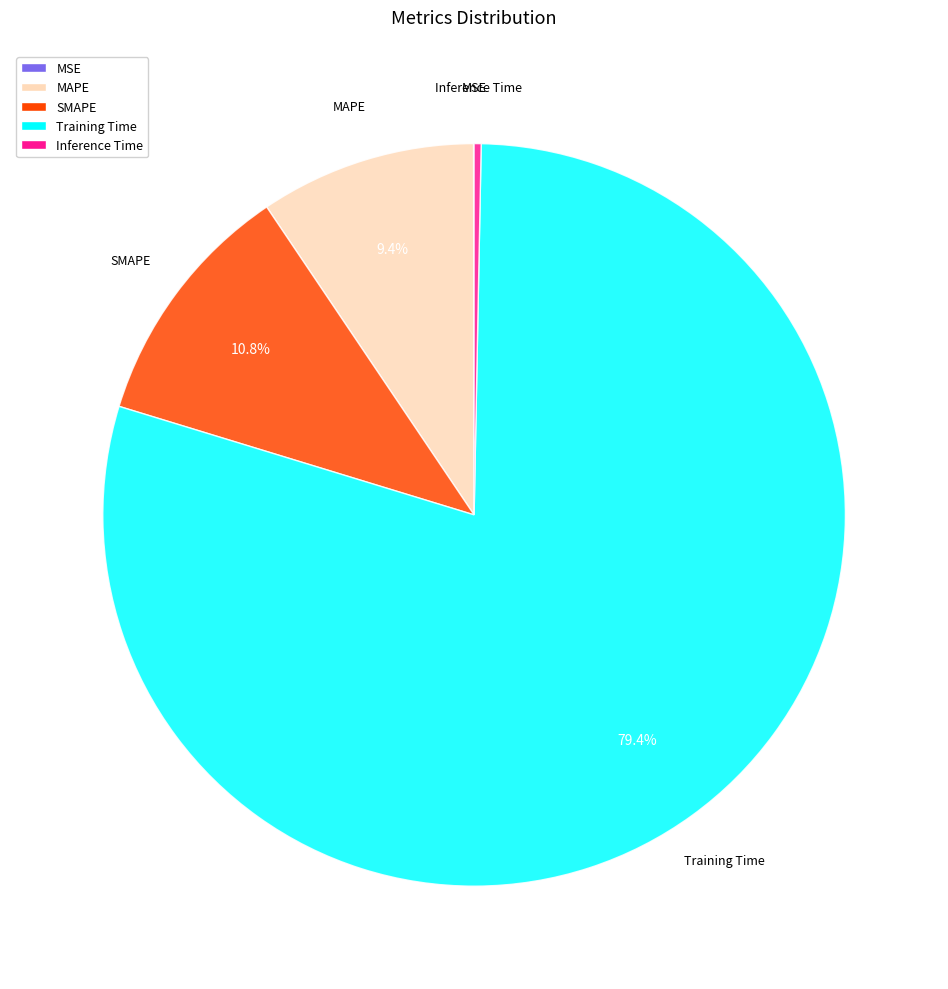

What is the largest slice in the pie chart?

Training Time